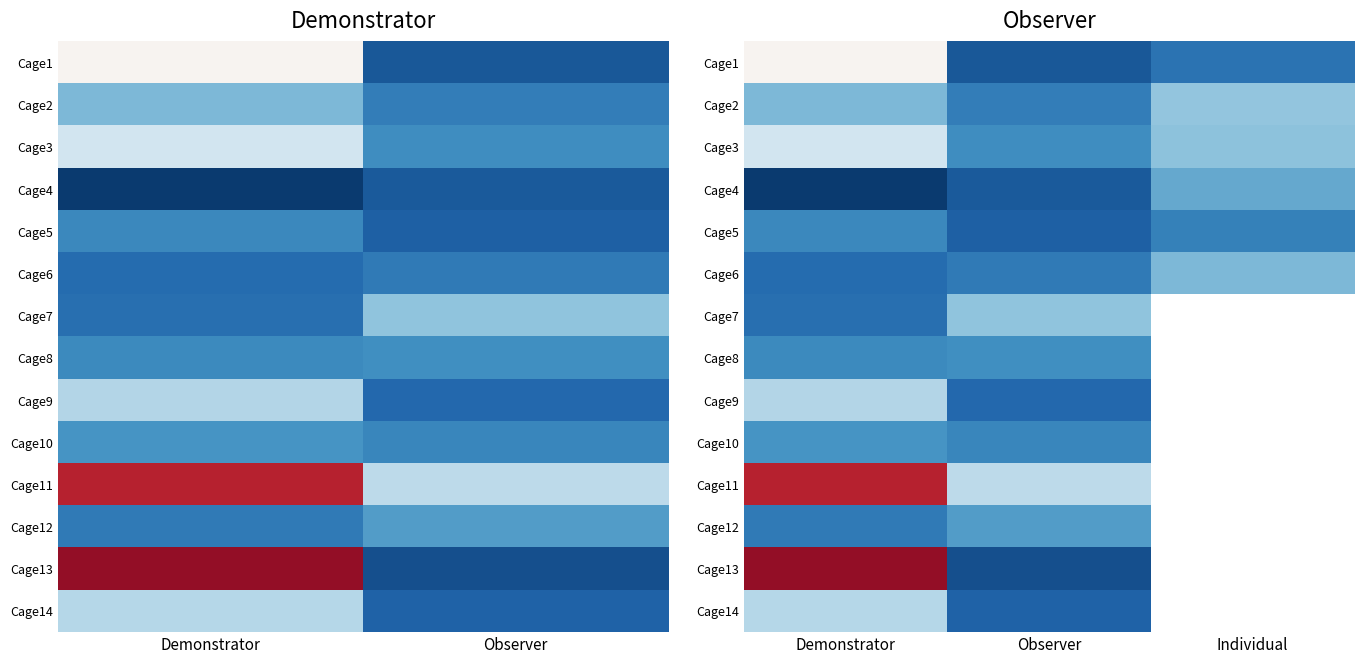

At how many categories does at least one series exceed 82?

1